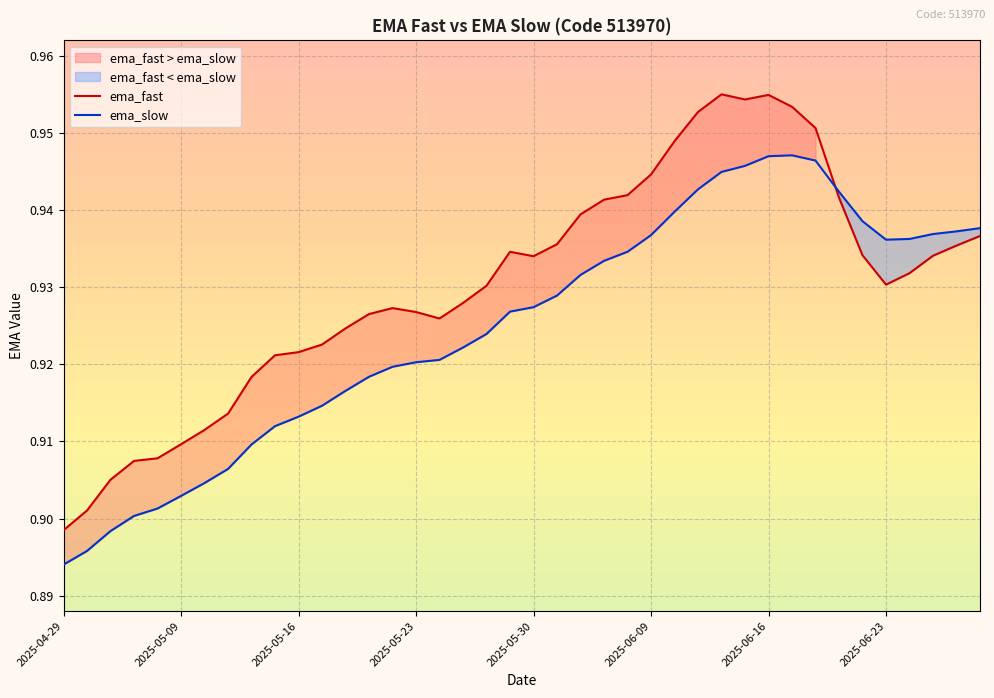

At which label does ema_fast reach its minimum?

2025-04-29